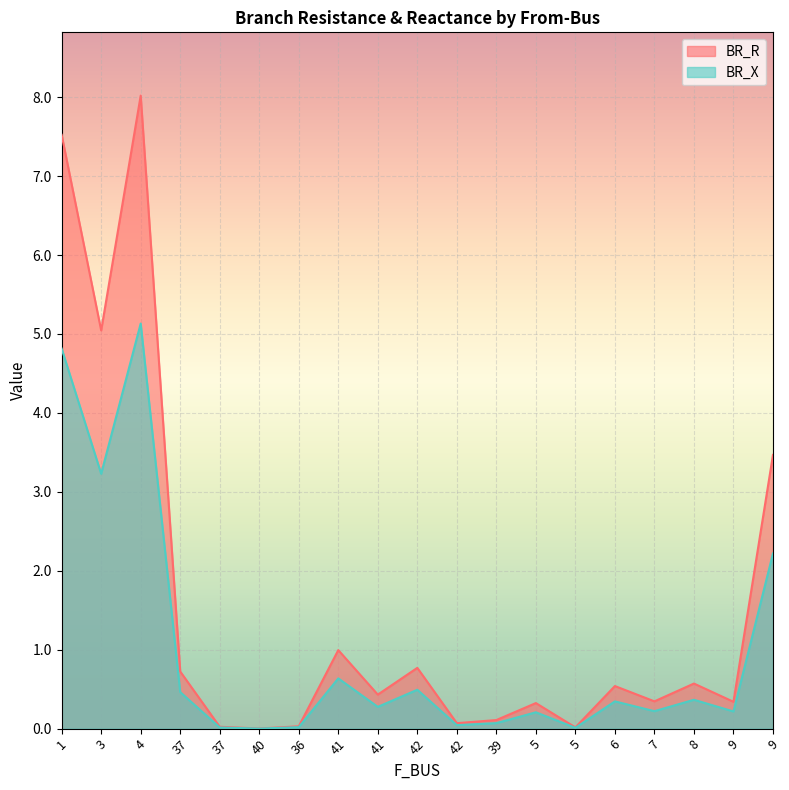

Rank the categories by BR_X value from lowest to highest.

40, 5, 37, 36, 42, 39, 5, 9, 7, 41, 6, 8, 37, 42, 41, 9, 3, 1, 4